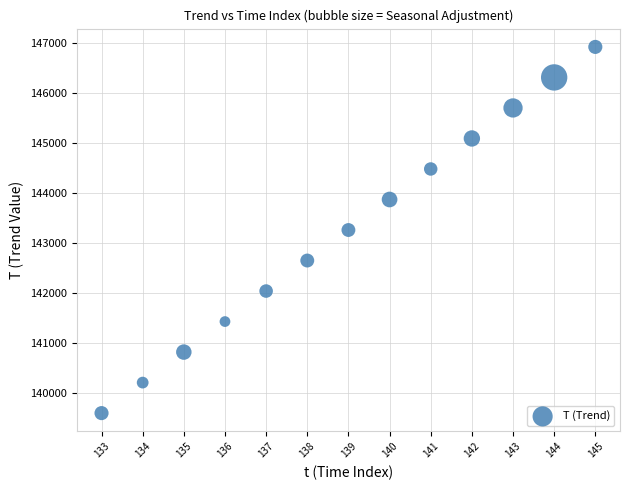

What is the range of X values (max minus min)?

12.0